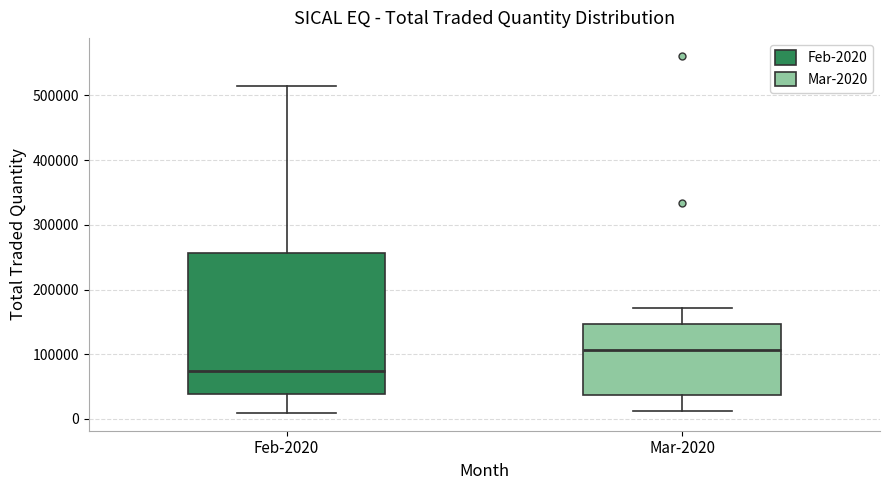

Reading left to right, transcribe this box plot: for each box, give where its median line is, the range the box spans, and where its two whiskers end, as read against the y-axis. The values are not printed on the chart, so give them approximately, as read against the axis.

Feb-2020: median 70000, box 40000 to 260000, whiskers 10000 to 510000
Mar-2020: median 110000, box 40000 to 150000, whiskers 10000 to 170000